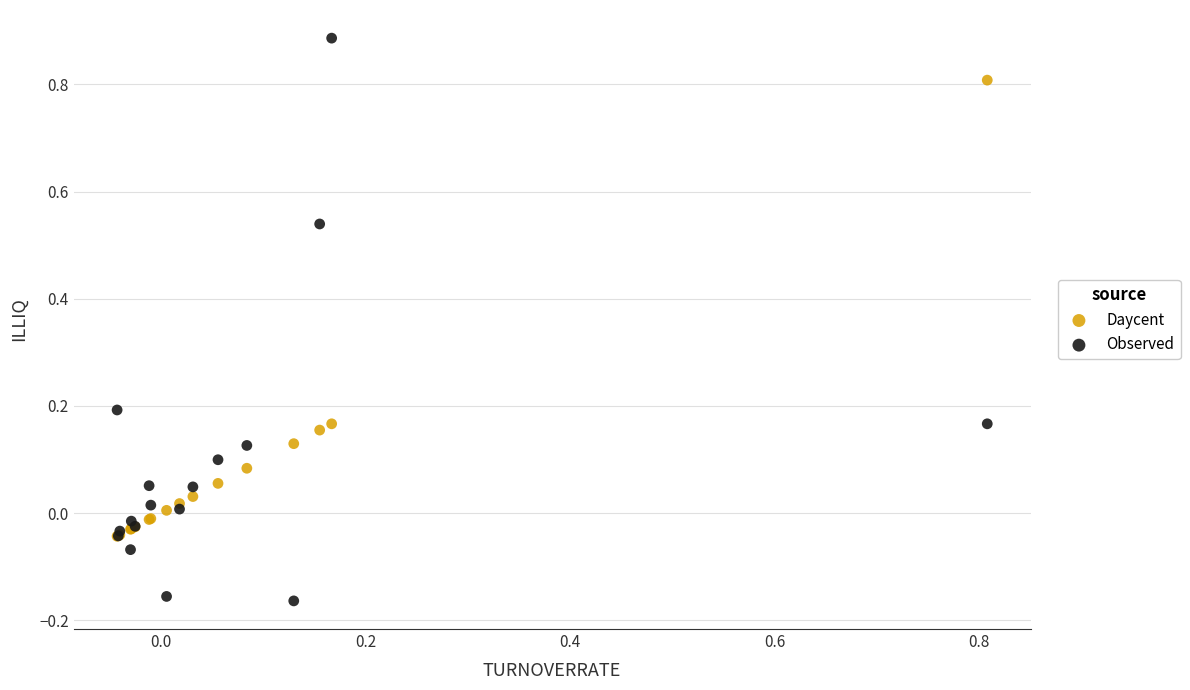

Which series contains the lowest Y value?

Observed